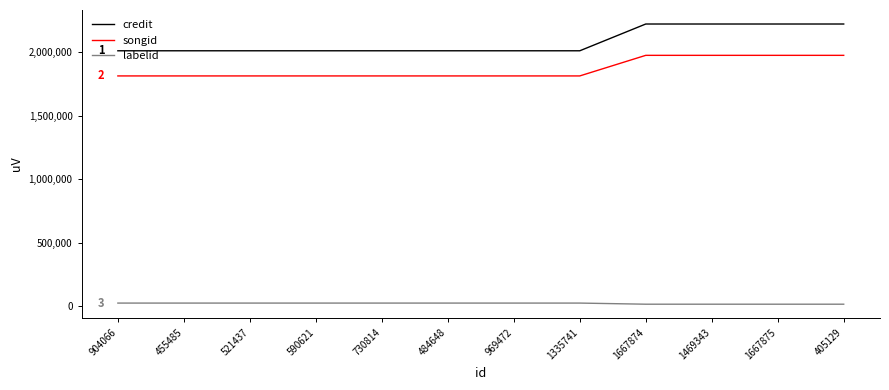

Is the value of labelid at 904066 greater than the value of credit at 405129?

No